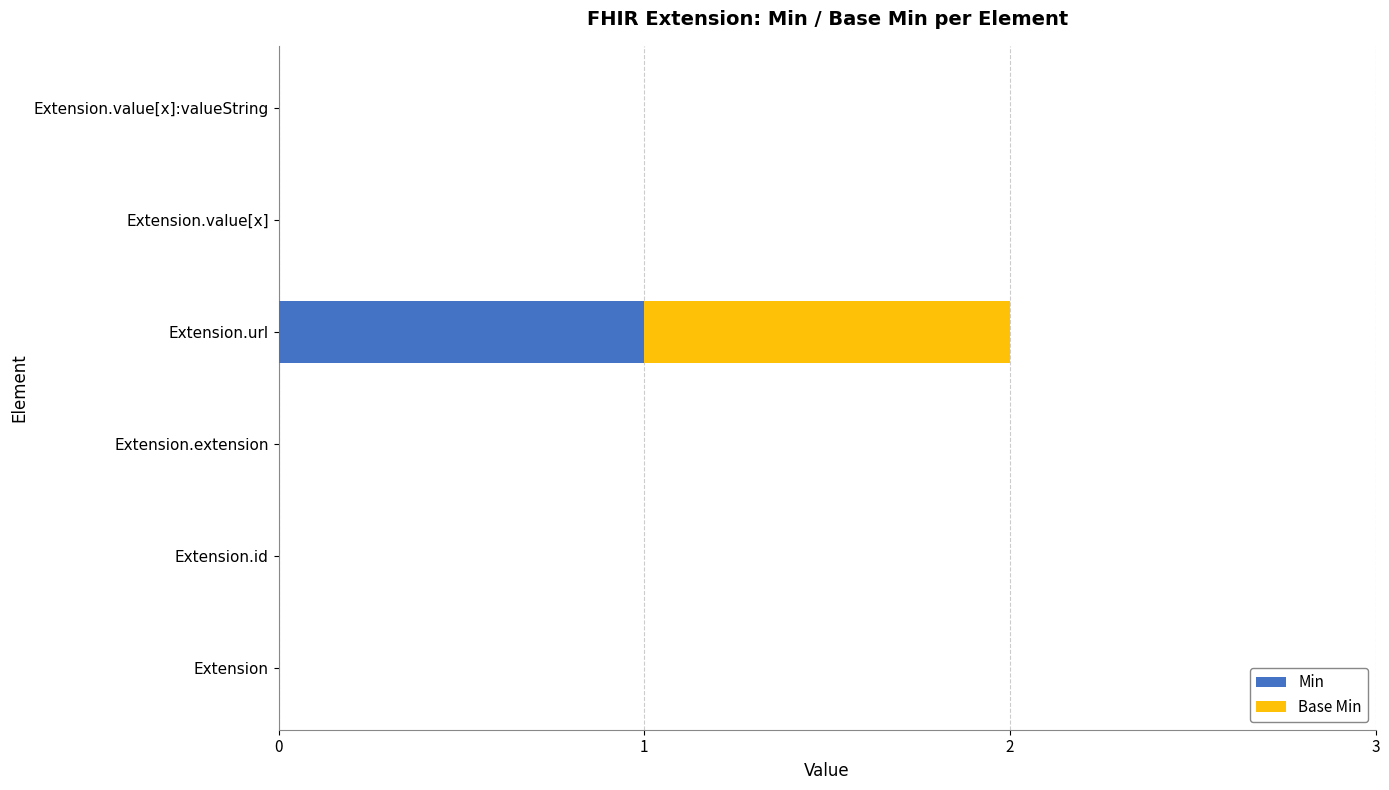

What are all the series names shown in the legend?

Min, Base Min